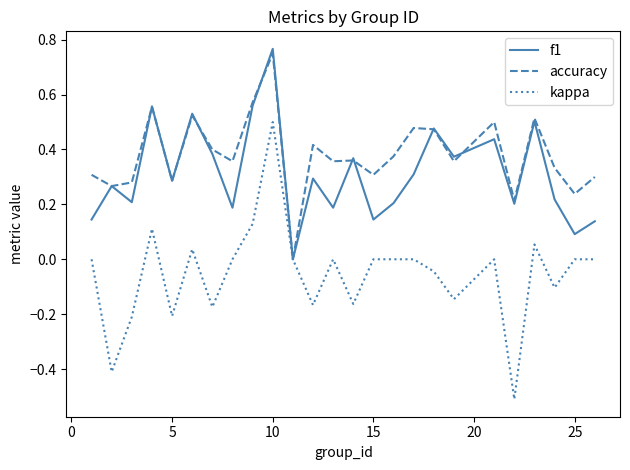

Which series has the largest range (max minus min)?

kappa